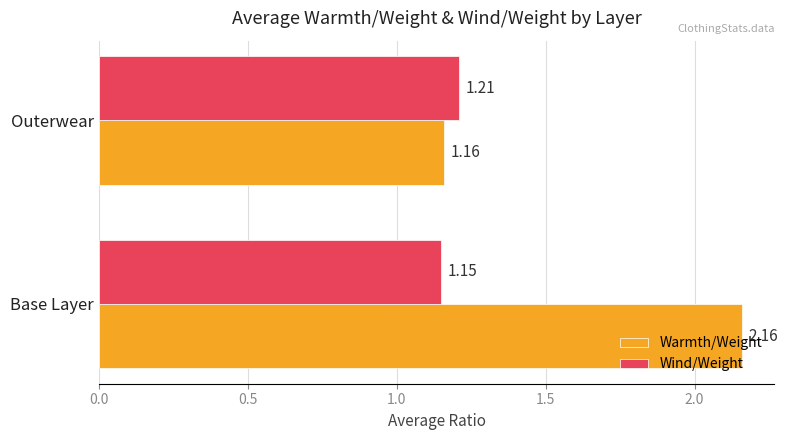

Which label corresponds to the largest value in the chart?

Base Layer